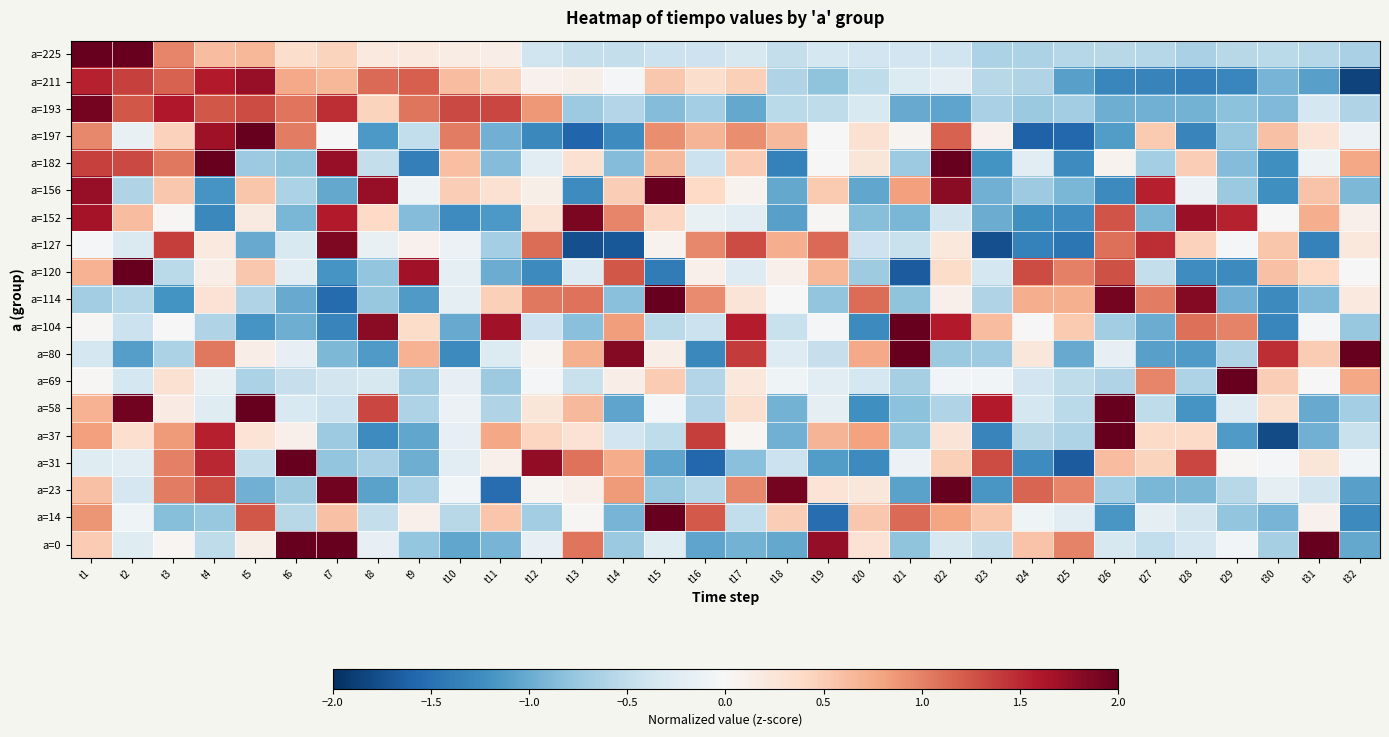

How many categories are shown in the chart?

32